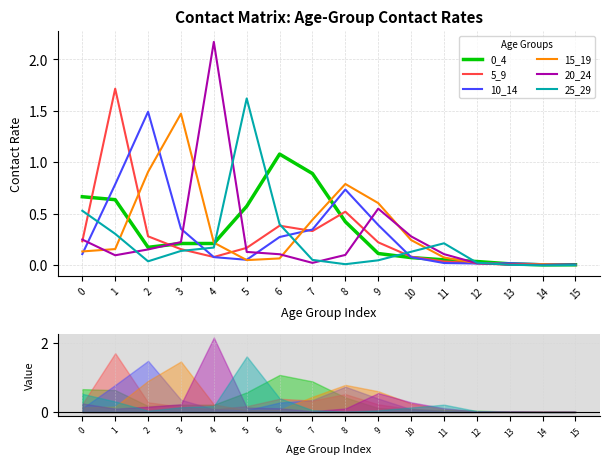

How many times do 25_29 and 5_9 cross each other?

5